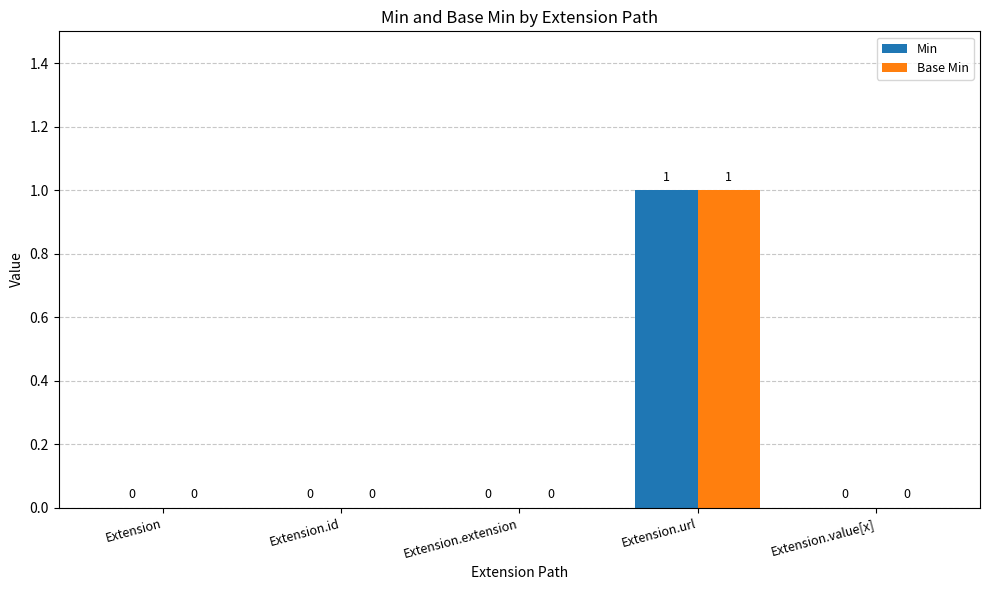

At which label does Min reach its peak?

Extension.url